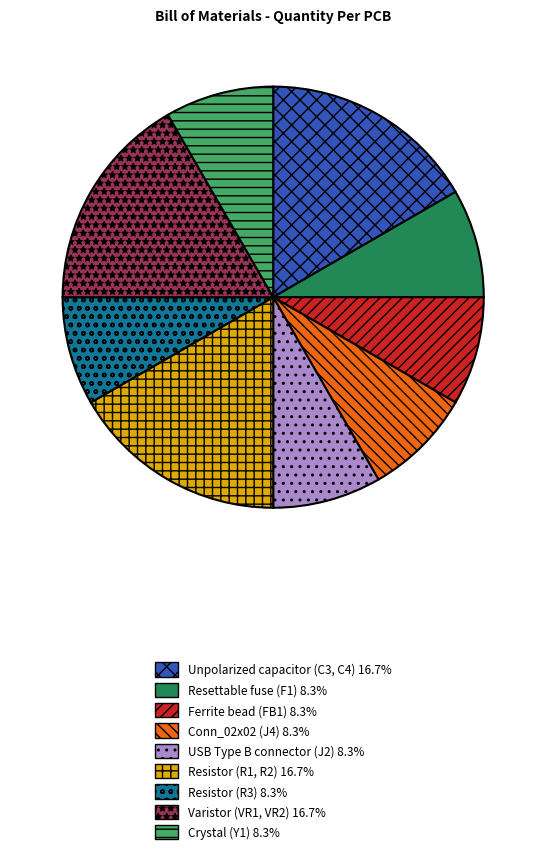

Between Varistor (VR1, VR2) and USB Type B connector (J2), which is larger?

Varistor (VR1, VR2)